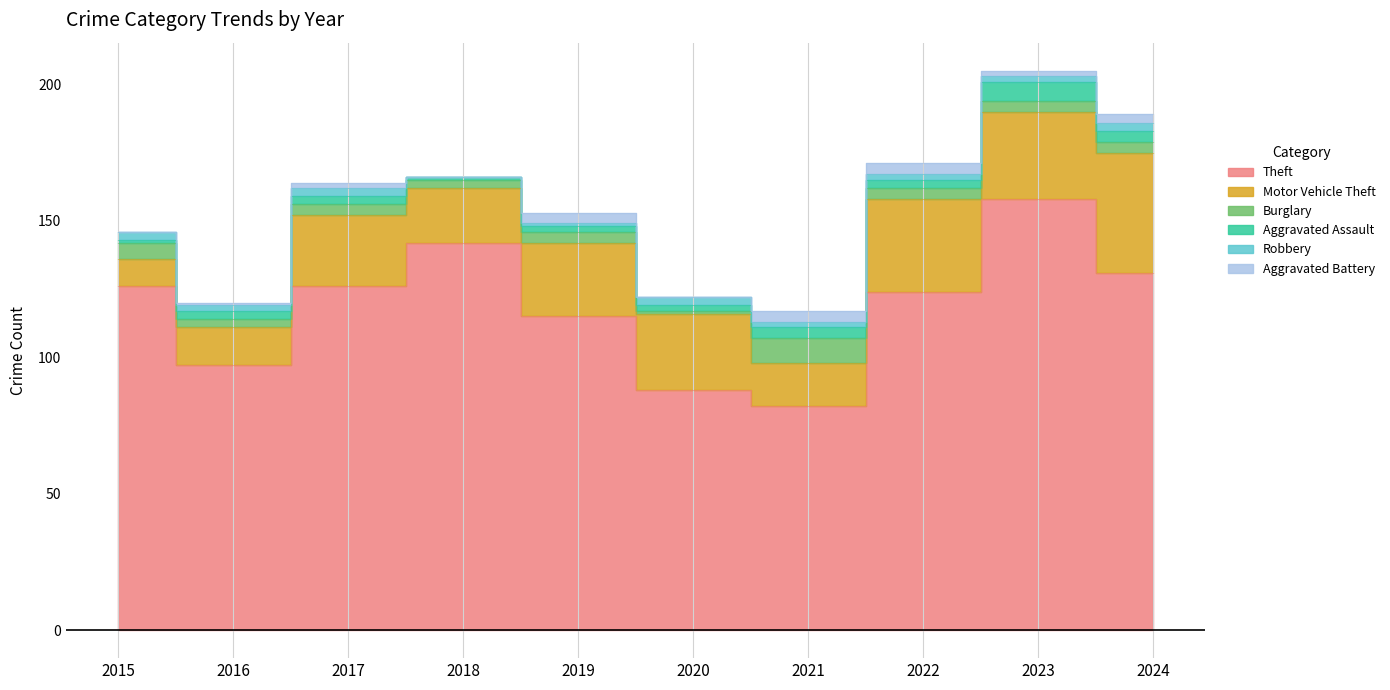

What is the difference between the maximum and minimum values in the Motor Vehicle Theft series?

34